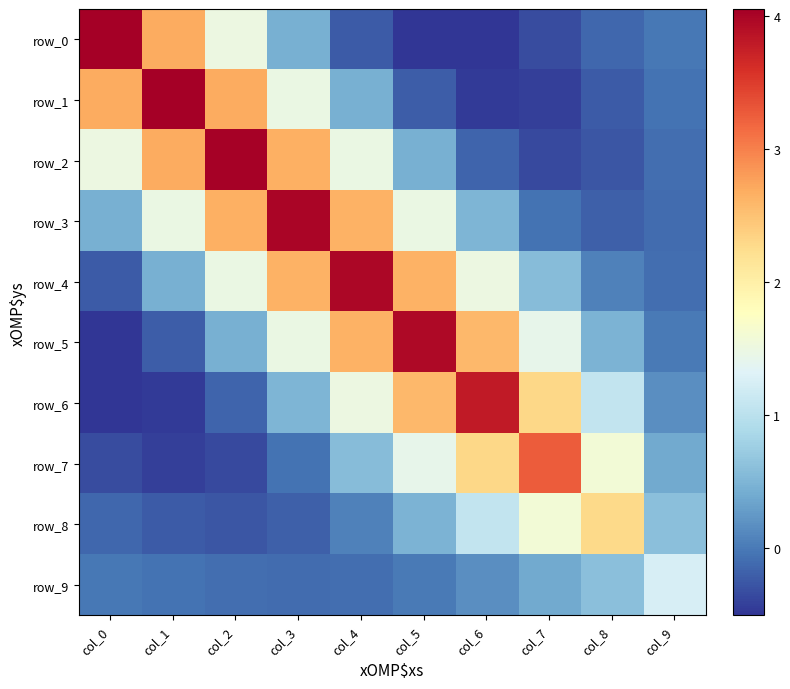

Reading left to right, list all the values displayed in this chart.

row_0: col_0=4.1	col_1=2.7	col_2=1.5	col_3=0.4	col_4=-0.2	col_5=-0.5	col_6=-0.5	col_7=-0.3	col_8=-0.1	col_9=-0.0
row_1: col_0=2.7	col_1=4.0	col_2=2.7	col_3=1.5	col_4=0.4	col_5=-0.2	col_6=-0.5	col_7=-0.4	col_8=-0.2	col_9=-0.1
row_2: col_0=1.5	col_1=2.7	col_2=4.0	col_3=2.7	col_4=1.5	col_5=0.5	col_6=-0.2	col_7=-0.4	col_8=-0.3	col_9=-0.1
row_3: col_0=0.4	col_1=1.5	col_2=2.7	col_3=4.0	col_4=2.6	col_5=1.5	col_6=0.5	col_7=-0.1	col_8=-0.2	col_9=-0.1
row_4: col_0=-0.2	col_1=0.4	col_2=1.5	col_3=2.6	col_4=4.0	col_5=2.6	col_6=1.5	col_7=0.6	col_8=0.0	col_9=-0.1
row_5: col_0=-0.5	col_1=-0.2	col_2=0.5	col_3=1.5	col_4=2.6	col_5=4.0	col_6=2.6	col_7=1.4	col_8=0.5	col_9=-0.0
row_6: col_0=-0.5	col_1=-0.5	col_2=-0.2	col_3=0.5	col_4=1.5	col_5=2.6	col_6=3.8	col_7=2.3	col_8=1.1	col_9=0.2
row_7: col_0=-0.3	col_1=-0.4	col_2=-0.4	col_3=-0.1	col_4=0.6	col_5=1.4	col_6=2.3	col_7=3.3	col_8=1.6	col_9=0.4
row_8: col_0=-0.1	col_1=-0.2	col_2=-0.3	col_3=-0.2	col_4=0.0	col_5=0.5	col_6=1.1	col_7=1.6	col_8=2.3	col_9=0.6
row_9: col_0=-0.0	col_1=-0.1	col_2=-0.1	col_3=-0.1	col_4=-0.1	col_5=-0.0	col_6=0.2	col_7=0.4	col_8=0.6	col_9=1.2